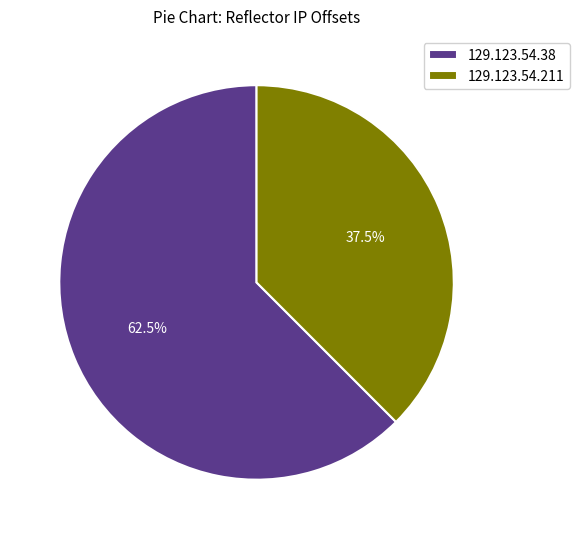

The 129.123.54.38 slice represents 75% of the pie. True or false?

False